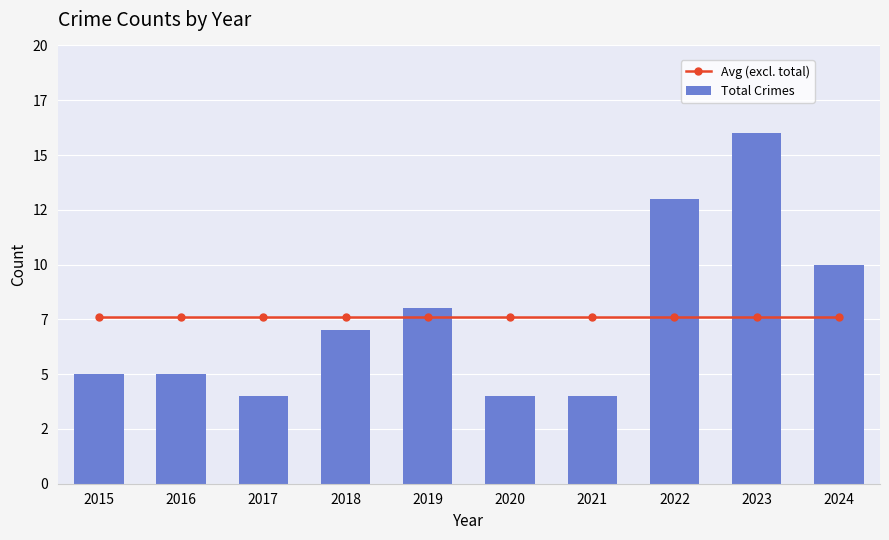

Between 2017 and 2024, which series saw the biggest shift?

Total Crimes